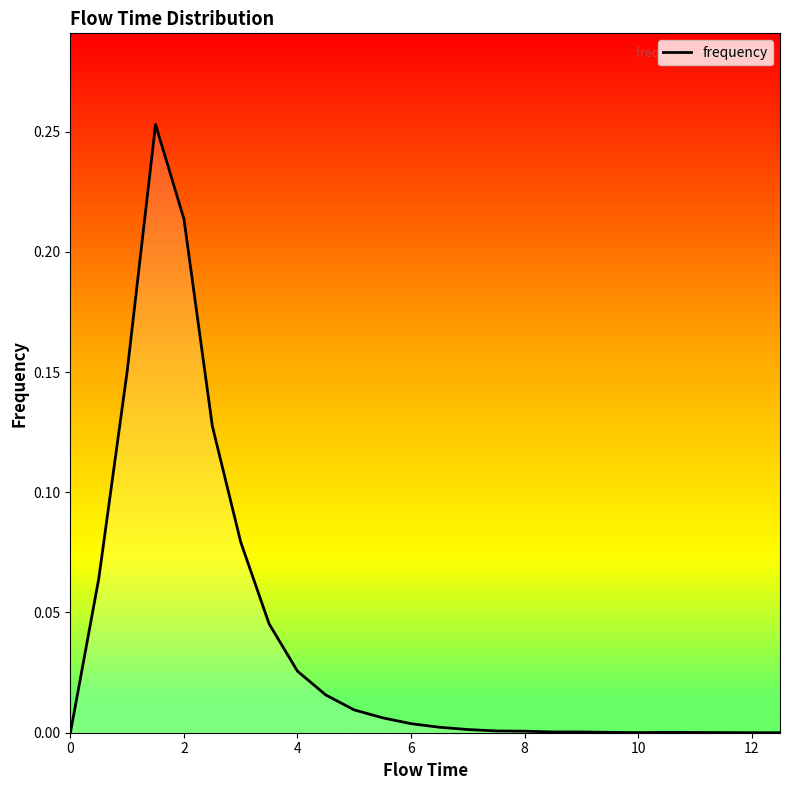

Does the chart display data point markers on the line(s)?

No